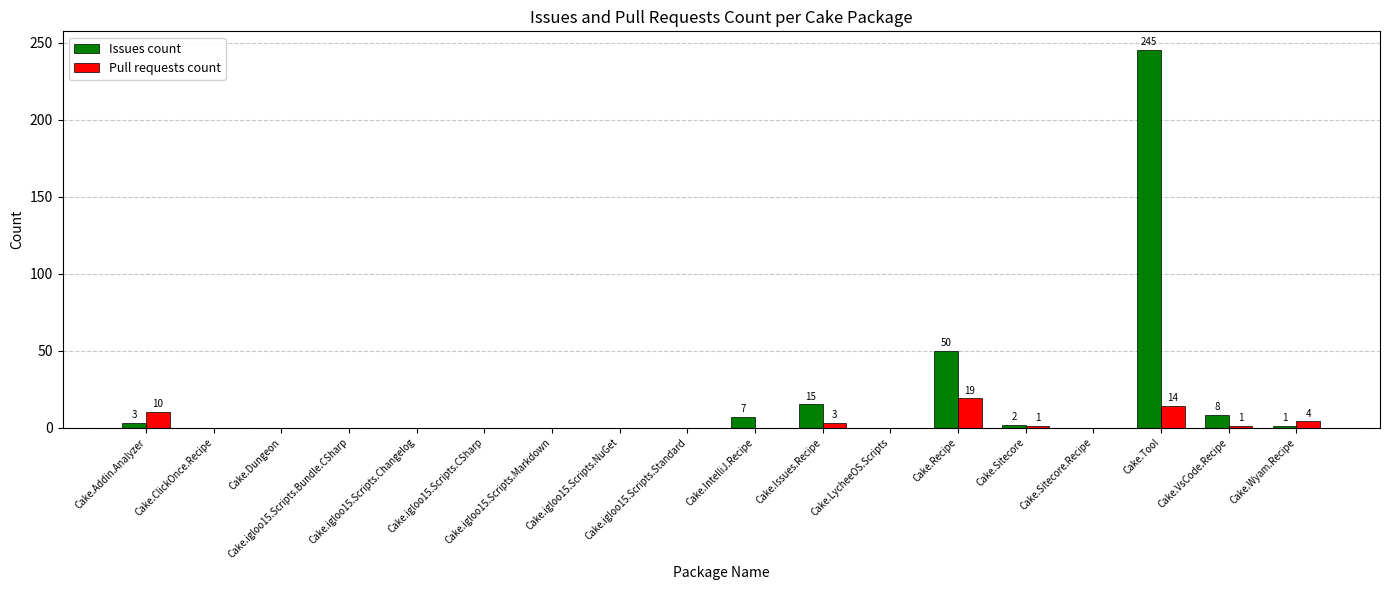

Count the number of data series in this chart.

2